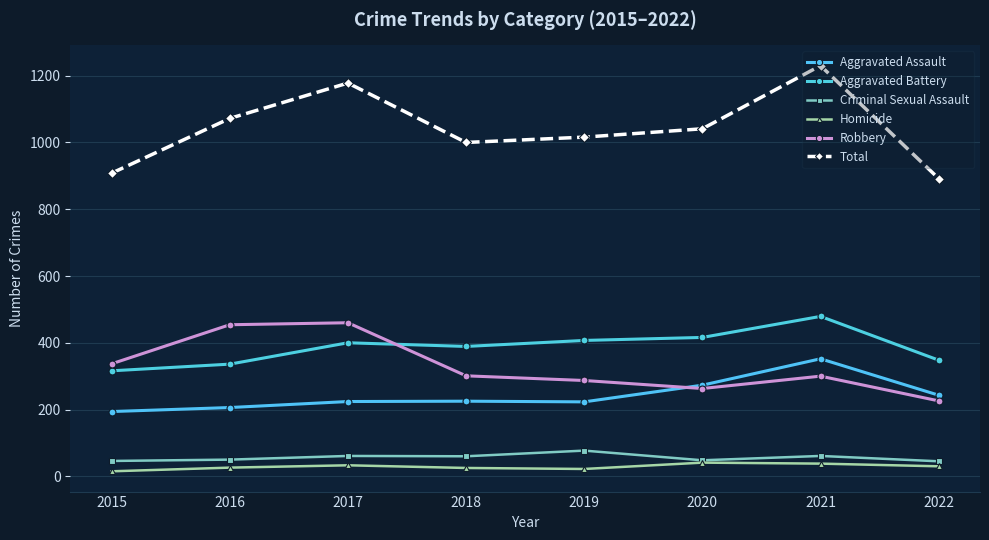

True or false: Homicide and Robbery intersect in this chart.

False